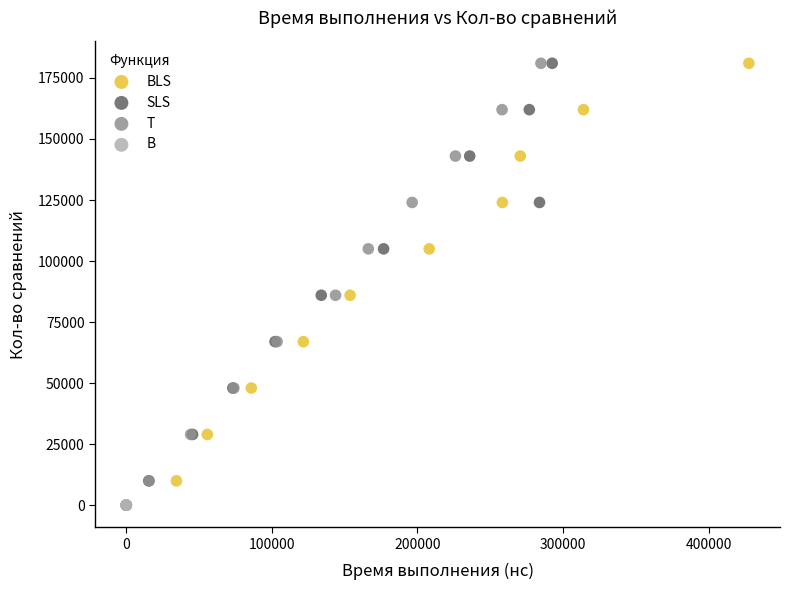

Which series contains the lowest Y value?

B